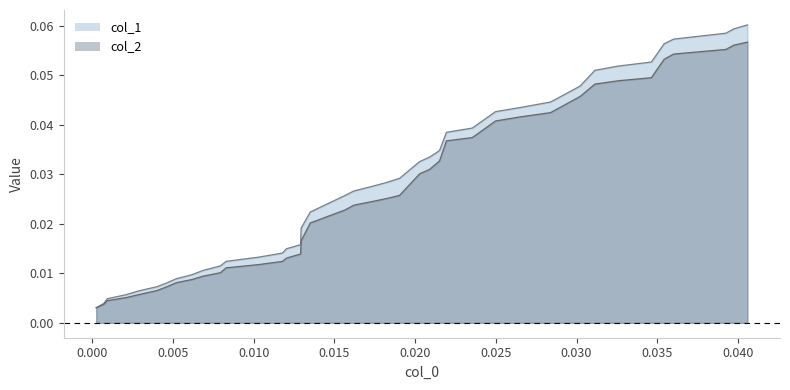

How many lines are shown in the chart?

2